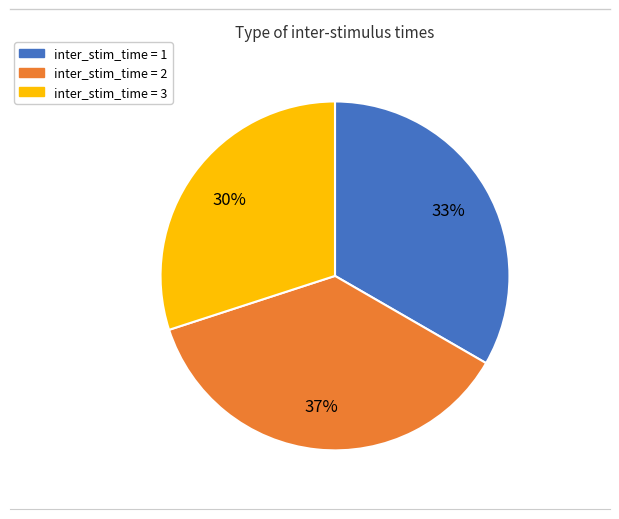

Does any single category account for the majority?

No